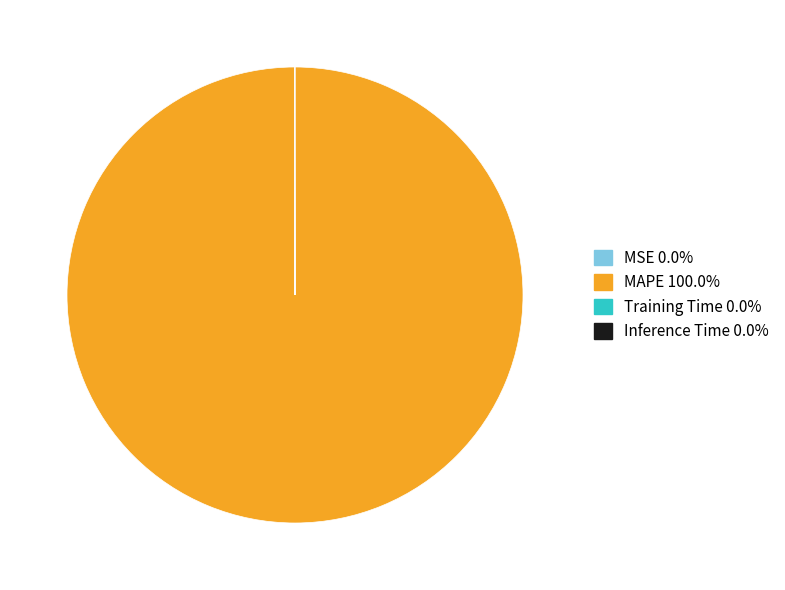

Does any single category account for the majority?

Yes